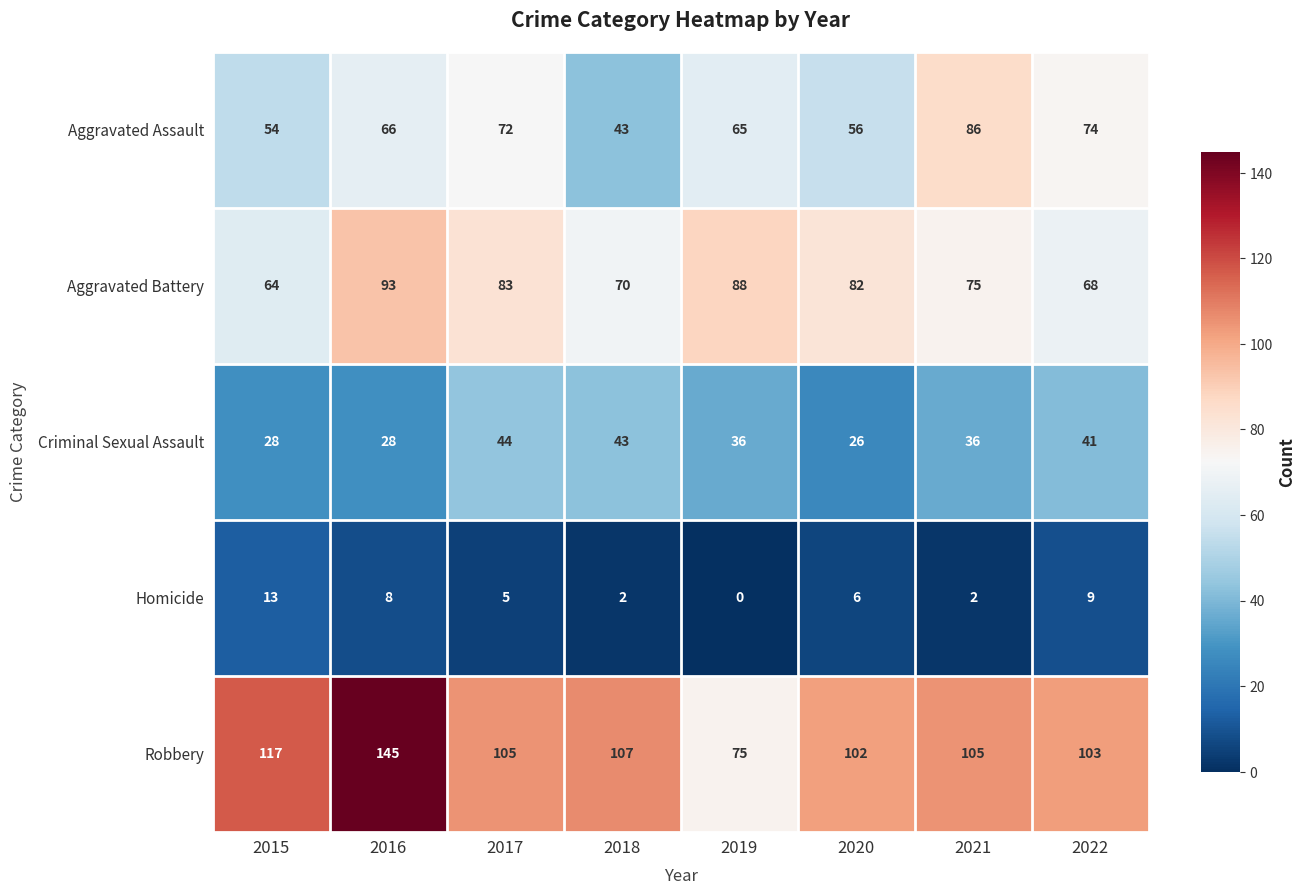

What is the average value of the Robbery series?

107